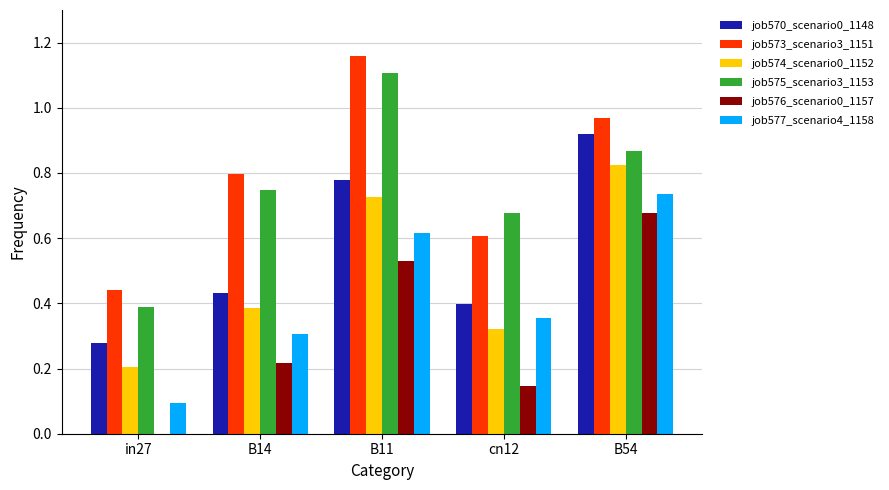

Which series changed the most between cn12 and B54?

job576_scenario0_1157